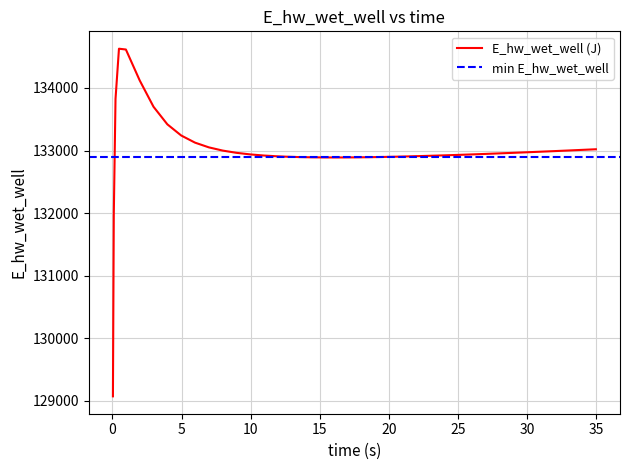

Reading left to right, extract all data points from this chart.

129070.3	131970.0	133826.0	134628.0	134615.3	134120.9	133699.8	133419.1	133240.8	133126.5	133051.0	132999.5	132963.6	132938.1	132920.0	132907.3	132902.6	132895.7	132891.5	132889.6	132889.4	132890.7	132893.3	132897.0	132901.5	132906.8	132912.8	132919.4	132926.4	132930.2	132937.9	132946.0	132954.4	132963.2	132972.2	132981.5	132991.0	133000.6	133010.5	133020.6